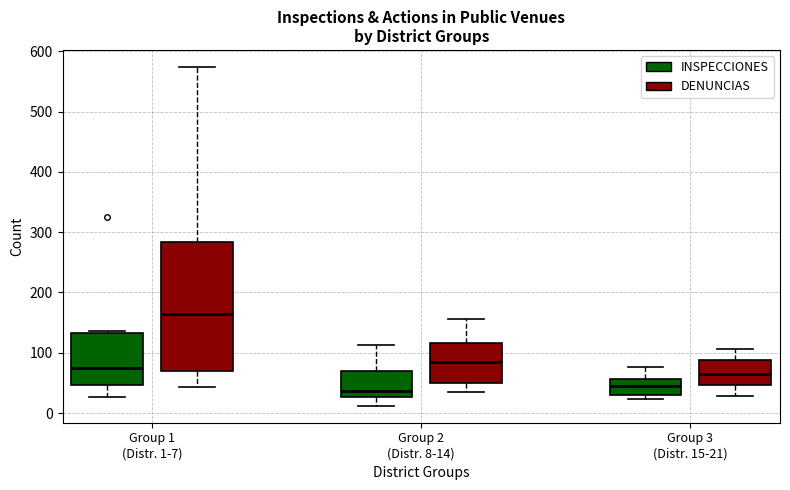

Reading left to right, read every box against the y-axis: the position of its median line, the range the box covers, and the ends of its whiskers. The values are not printed on the chart, so give them approximately, as read against the axis.

Group 1 (Distr. 1-7) (INSPECCIONES): median 70, box 50 to 130, whiskers 30 to 140
Group 1 (Distr. 1-7) (DENUNCIAS): median 170, box 70 to 280, whiskers 40 to 570
Group 2 (Distr. 8-14) (INSPECCIONES): median 40, box 30 to 70, whiskers 10 to 110
Group 2 (Distr. 8-14) (DENUNCIAS): median 80, box 50 to 120, whiskers 40 to 160
Group 3 (Distr. 15-21) (INSPECCIONES): median 50, box 30 to 60, whiskers 20 to 80
Group 3 (Distr. 15-21) (DENUNCIAS): median 70, box 50 to 90, whiskers 30 to 110